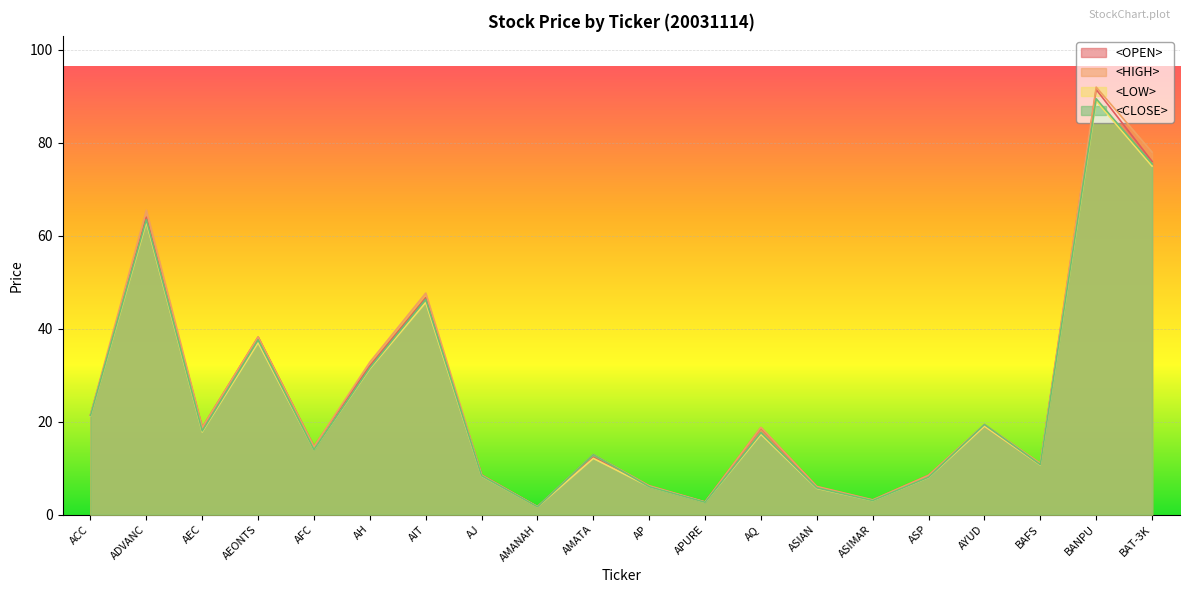

True or false: <HIGH> and <CLOSE> cross at least once.

False